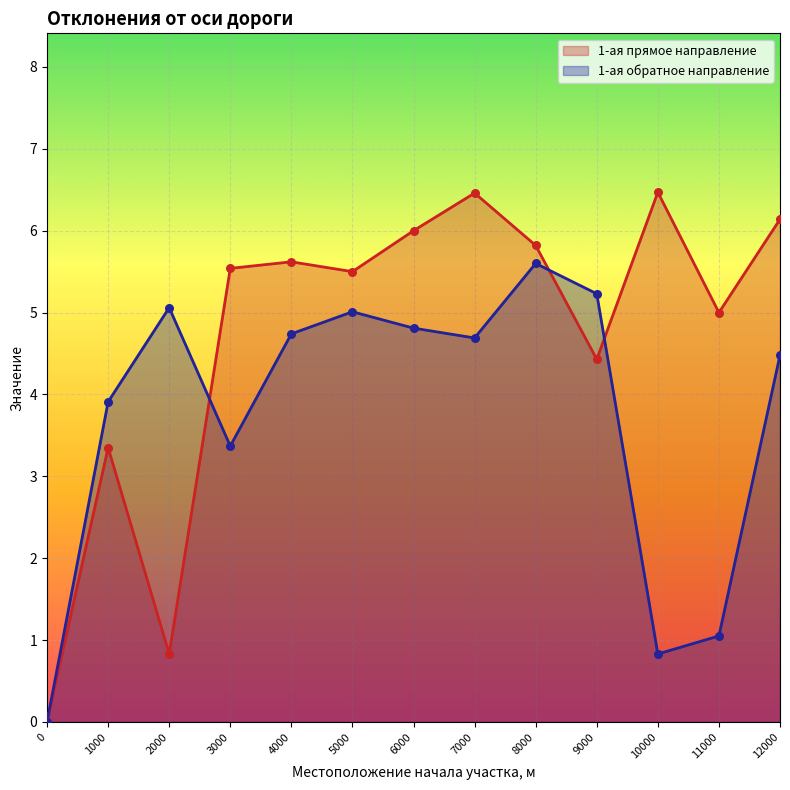

At how many categories does at least one series exceed 4?

11